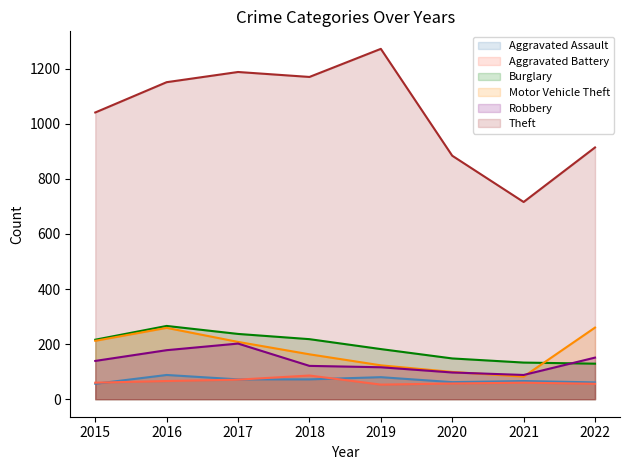

What is the average value of the Aggravated Assault series?

70